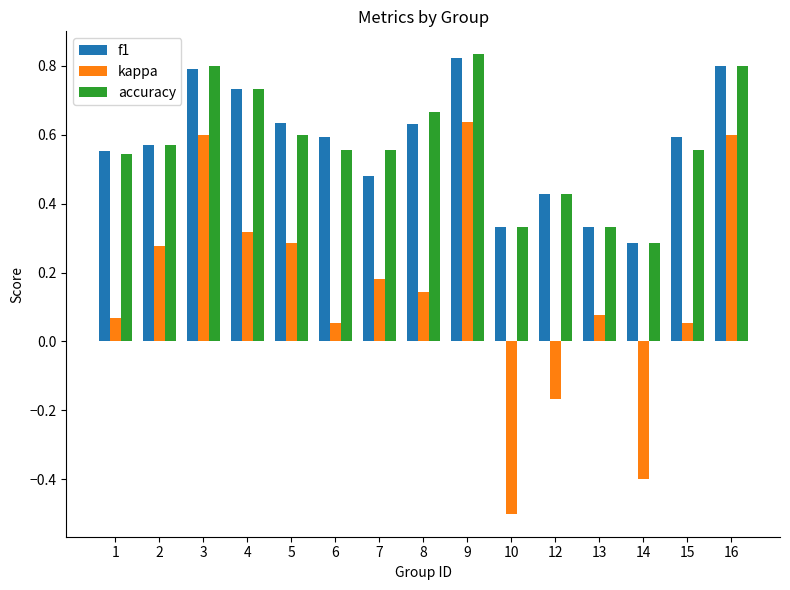

Between 5 and 16, which series saw the biggest shift?

kappa